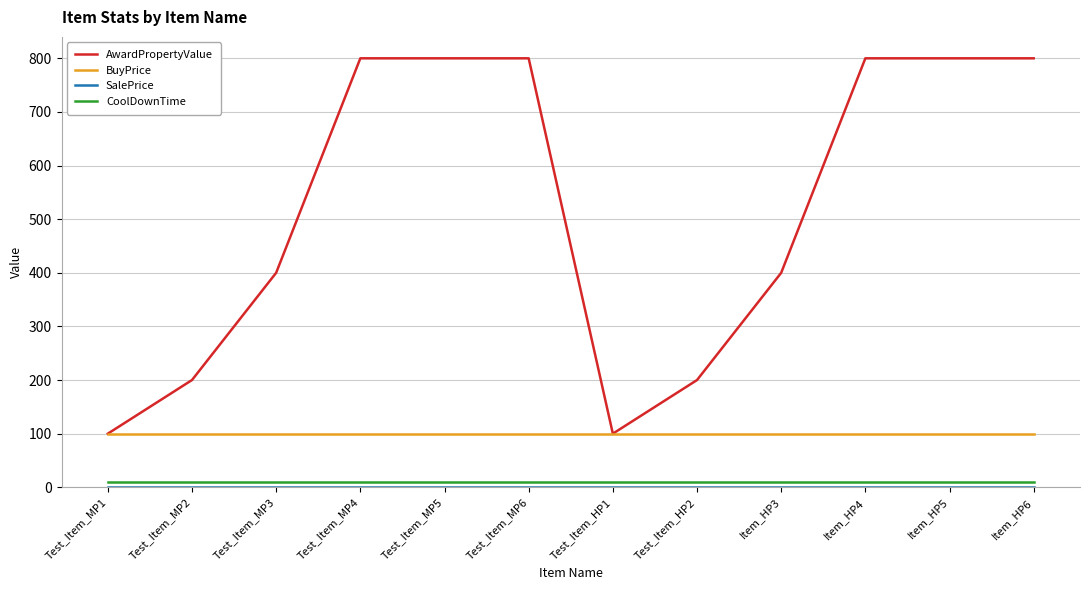

Which series changed the most between Test_Item_MP2 and Item_HP3?

AwardPropertyValue